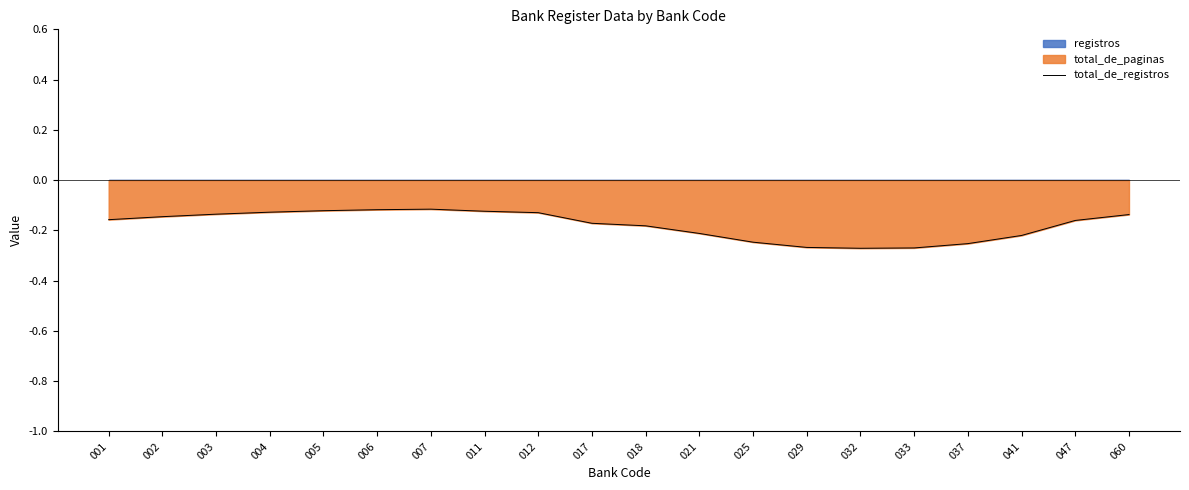

What is the value of the 15th point from the left?

-0.3